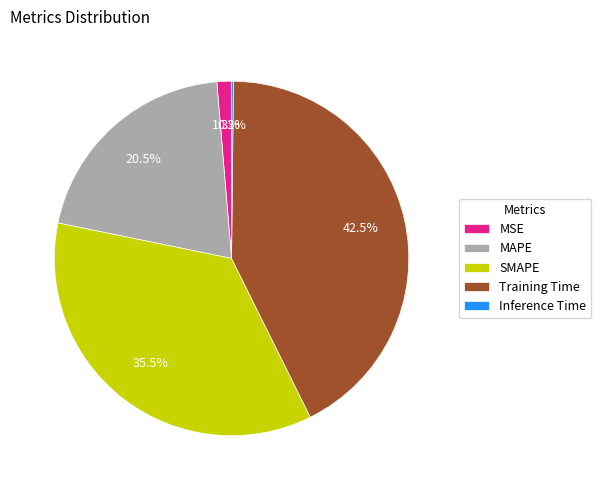

What is the largest slice in the pie chart?

Training Time